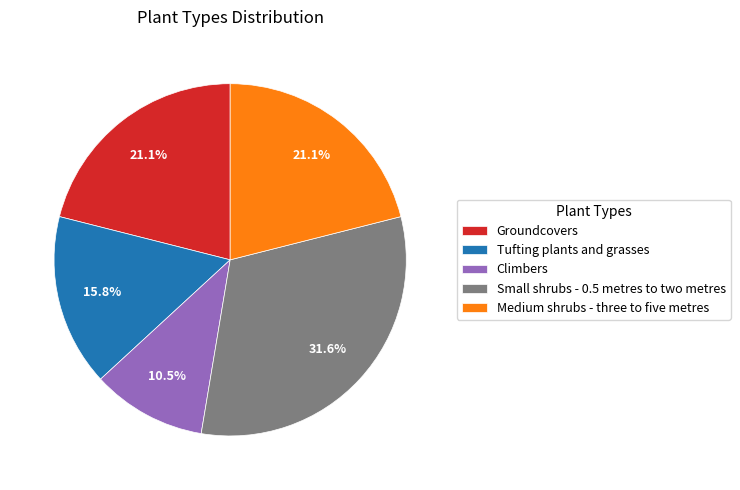

To the nearest percent, what percentage of the pie is Groundcovers?

21%